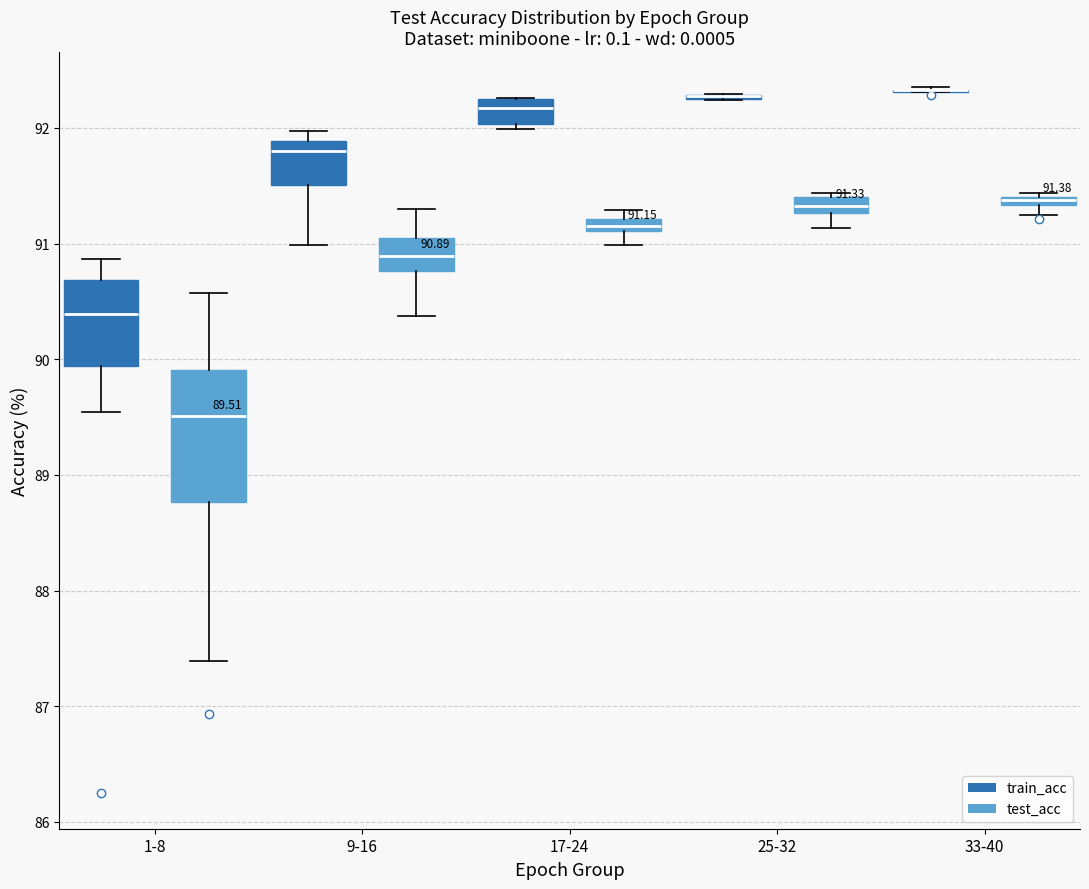

Comparing the boxes themselves (not the whiskers), which one is the tallest?

1-8 (test_acc)